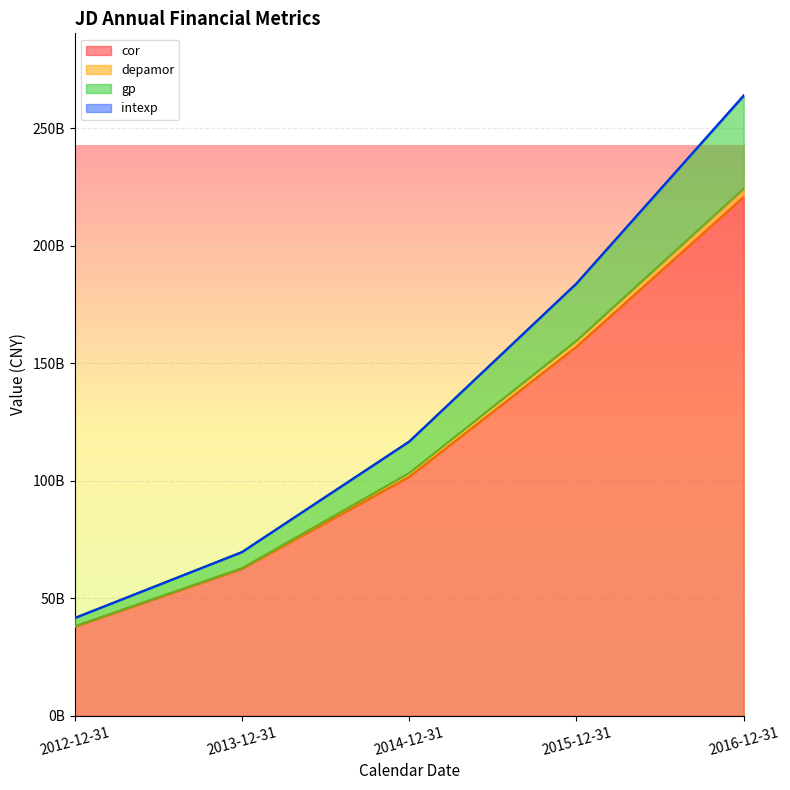

Where does the cor series first go above 101631443000?

2015-12-31